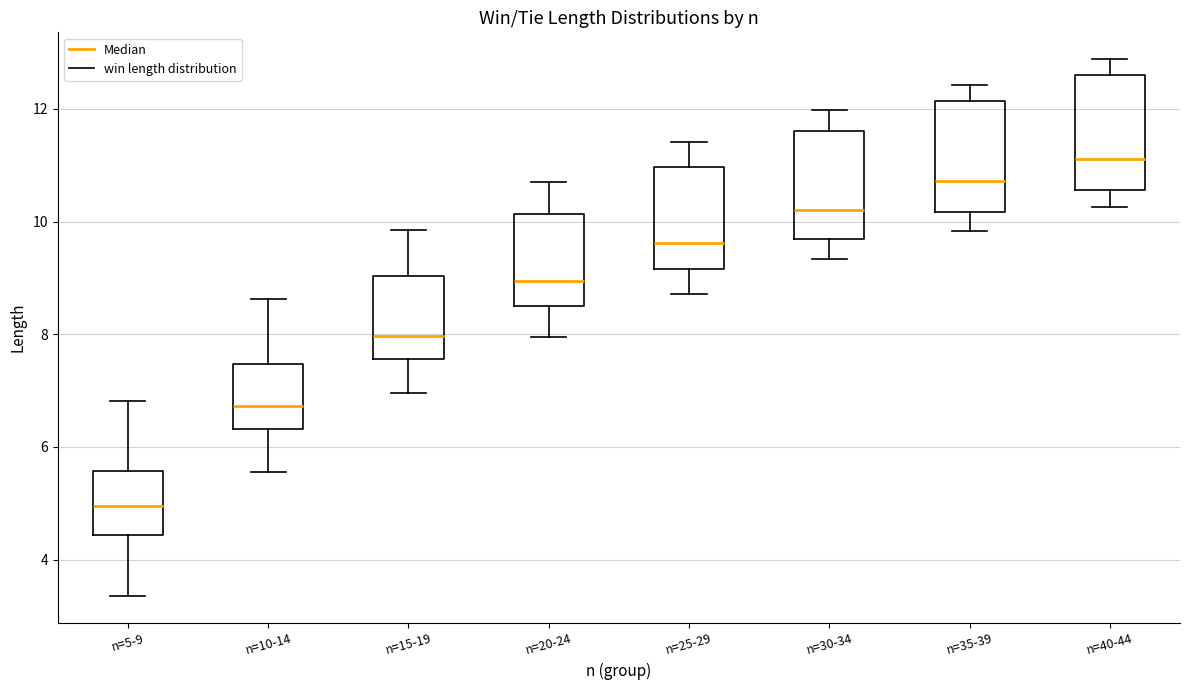

Reading left to right, read every box against the y-axis: the position of its median line, the range the box covers, and the ends of its whiskers. The values are not printed on the chart, so give them approximately, as read against the axis.

n=5-9: median 5.0, box 4.4 to 5.6, whiskers 3.4 to 6.8
n=10-14: median 6.8, box 6.4 to 7.4, whiskers 5.6 to 8.6
n=15-19: median 8.0, box 7.6 to 9.0, whiskers 7.0 to 9.8
n=20-24: median 9.0, box 8.6 to 10.2, whiskers 8.0 to 10.8
n=25-29: median 9.6, box 9.2 to 11.0, whiskers 8.8 to 11.4
n=30-34: median 10.2, box 9.6 to 11.6, whiskers 9.4 to 12.0
n=35-39: median 10.8, box 10.2 to 12.2, whiskers 9.8 to 12.4
n=40-44: median 11.2, box 10.6 to 12.6, whiskers 10.2 to 12.8